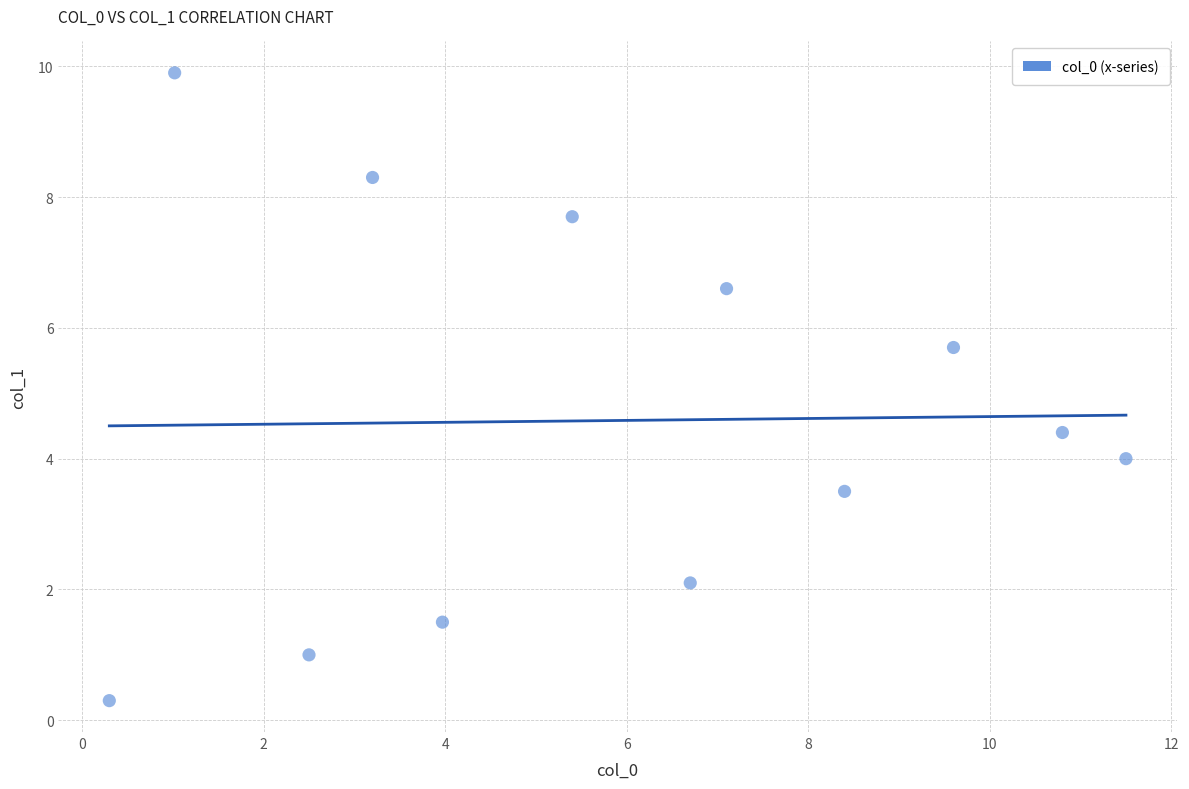

What is the average Y value?

4.6